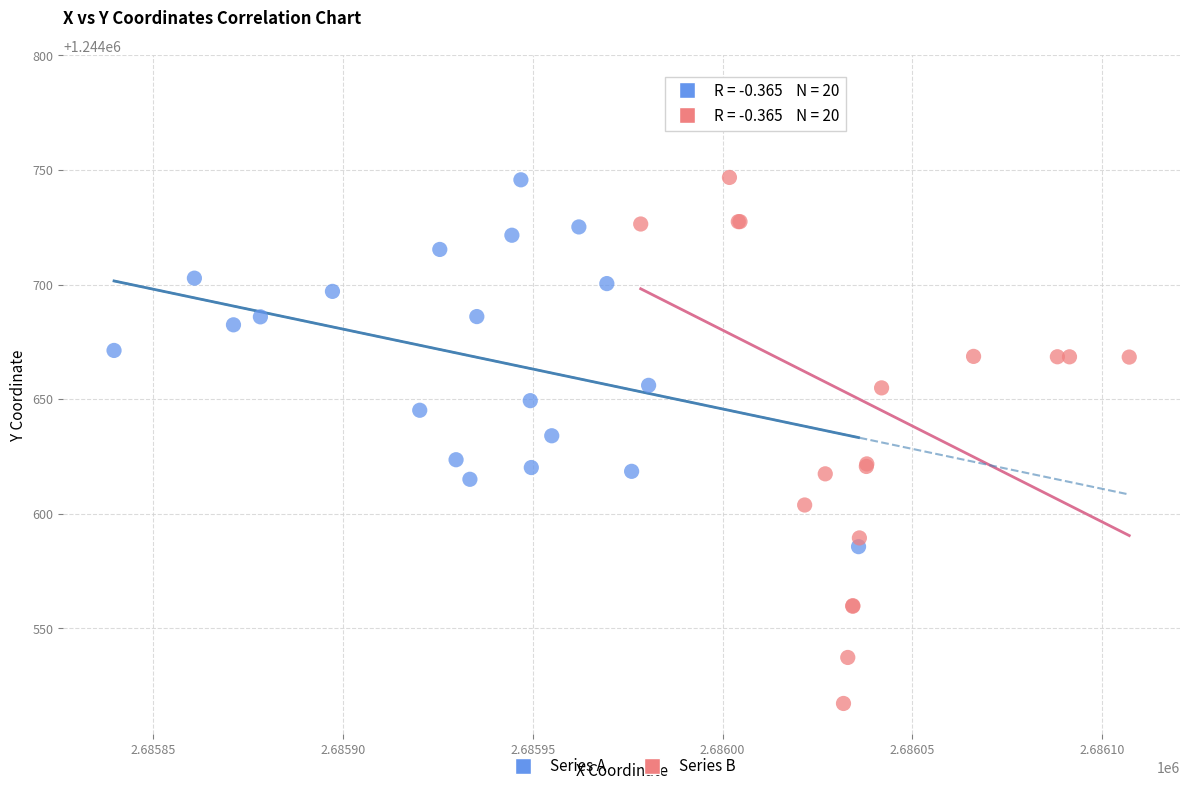

Which series has the widest spread of Y values?

Series B